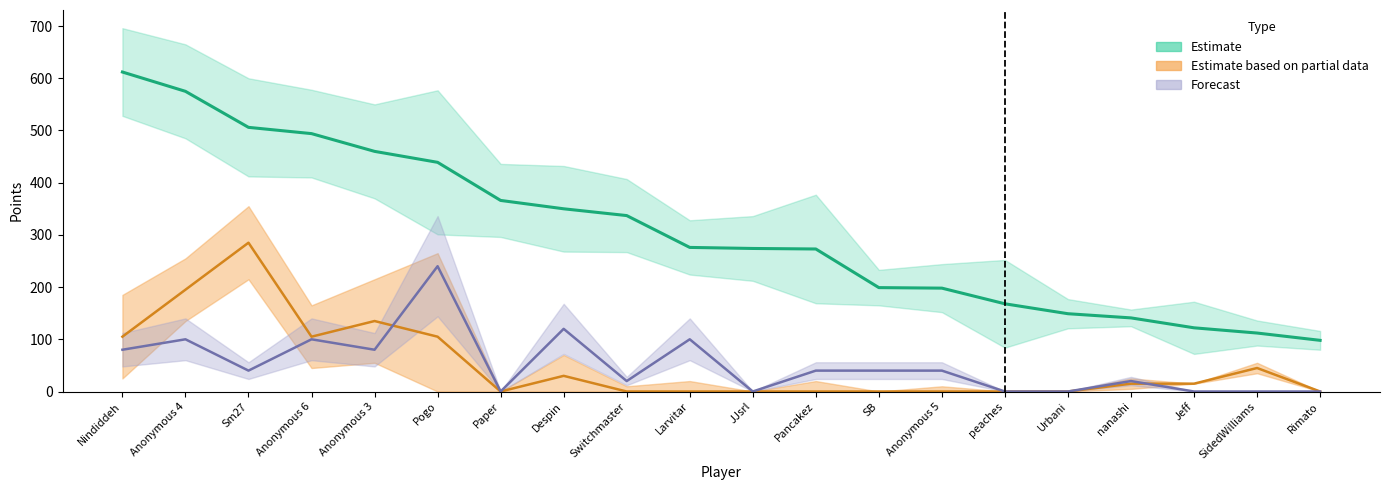

Reading left to right, what are all the values shown in this chart?

Points: 612	575	506	494	460	439	366	350	337	276	274	273	199	198	168	149	141	122	112	98
Medals: 105	195	285	105	135	105	0	30	0	0	0	0	0	0	0	0	15	15	45	0
col_4: 80	100	40	100	80	240	0	120	20	100	0	40	40	40	0	0	20	0	0	0